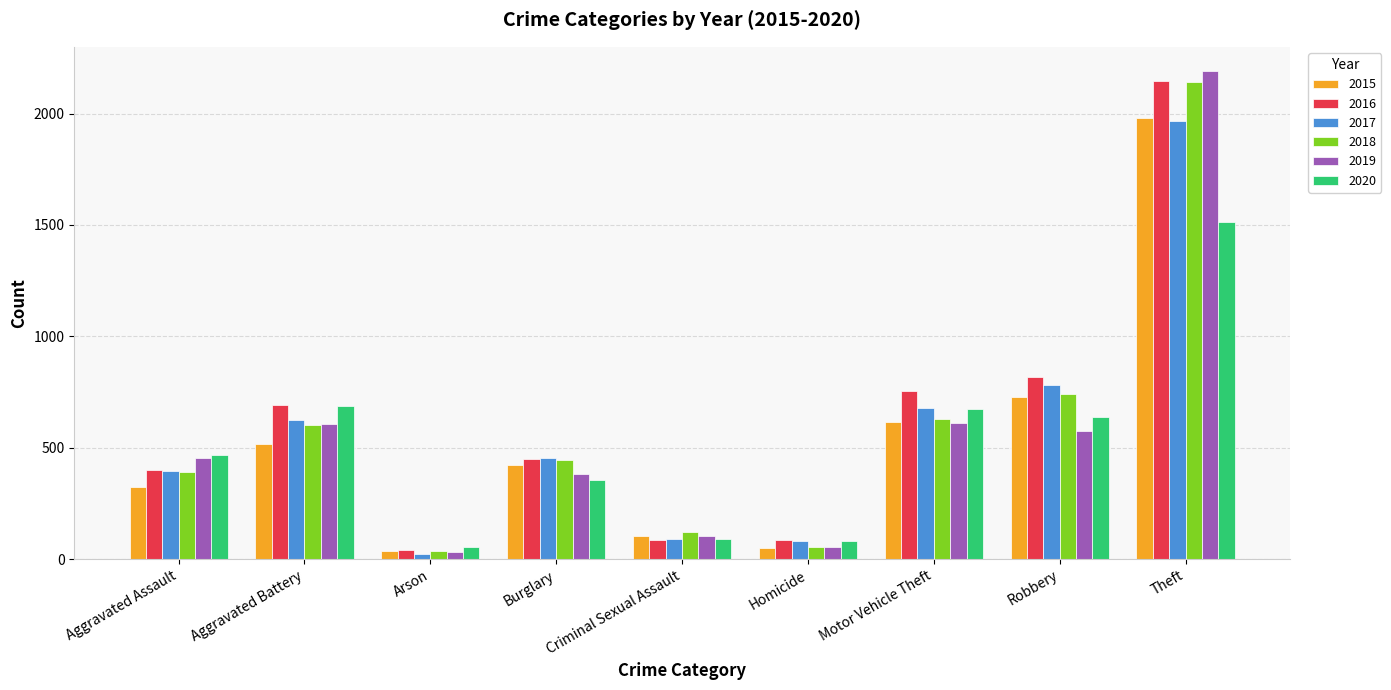

What are all the series names shown in the legend?

2015, 2016, 2017, 2018, 2019, 2020